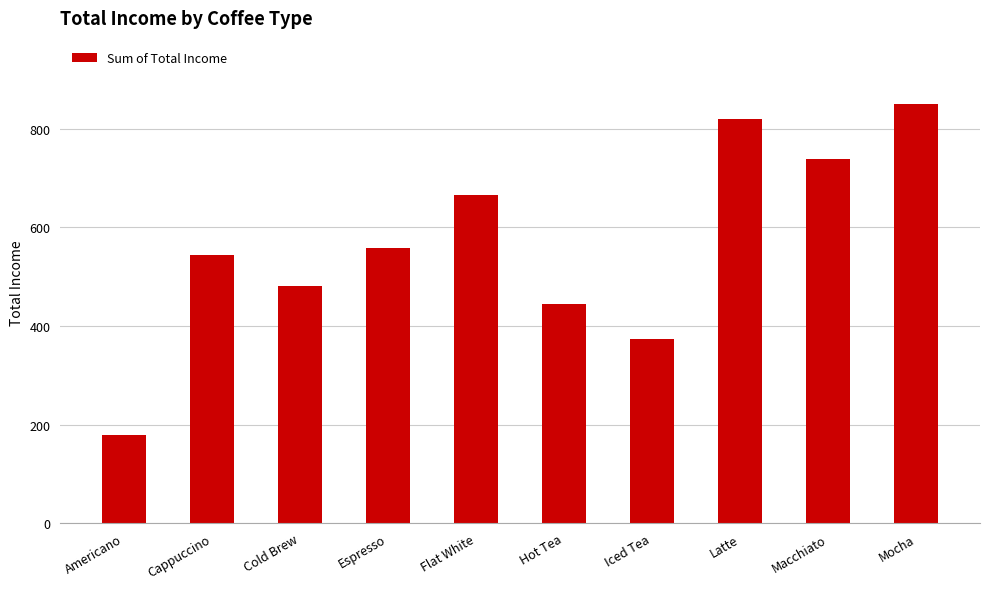

List the labels in order of value, largest first.

Mocha, Latte, Macchiato, Flat White, Espresso, Cappuccino, Cold Brew, Hot Tea, Iced Tea, Americano